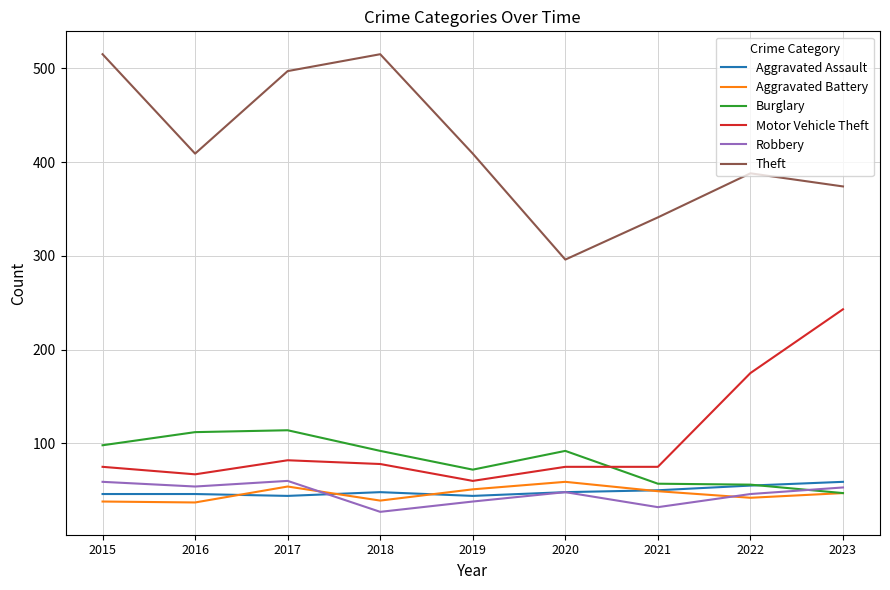

What is the highest value of the Robbery series?

60